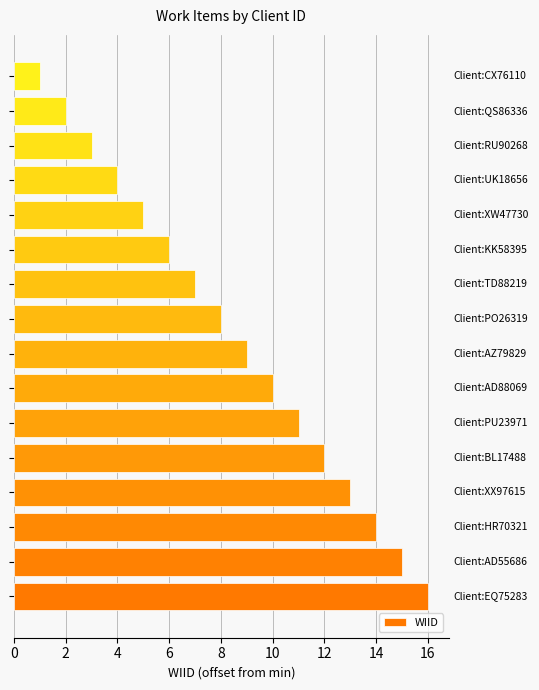

What is the maximum value shown in the chart?

16